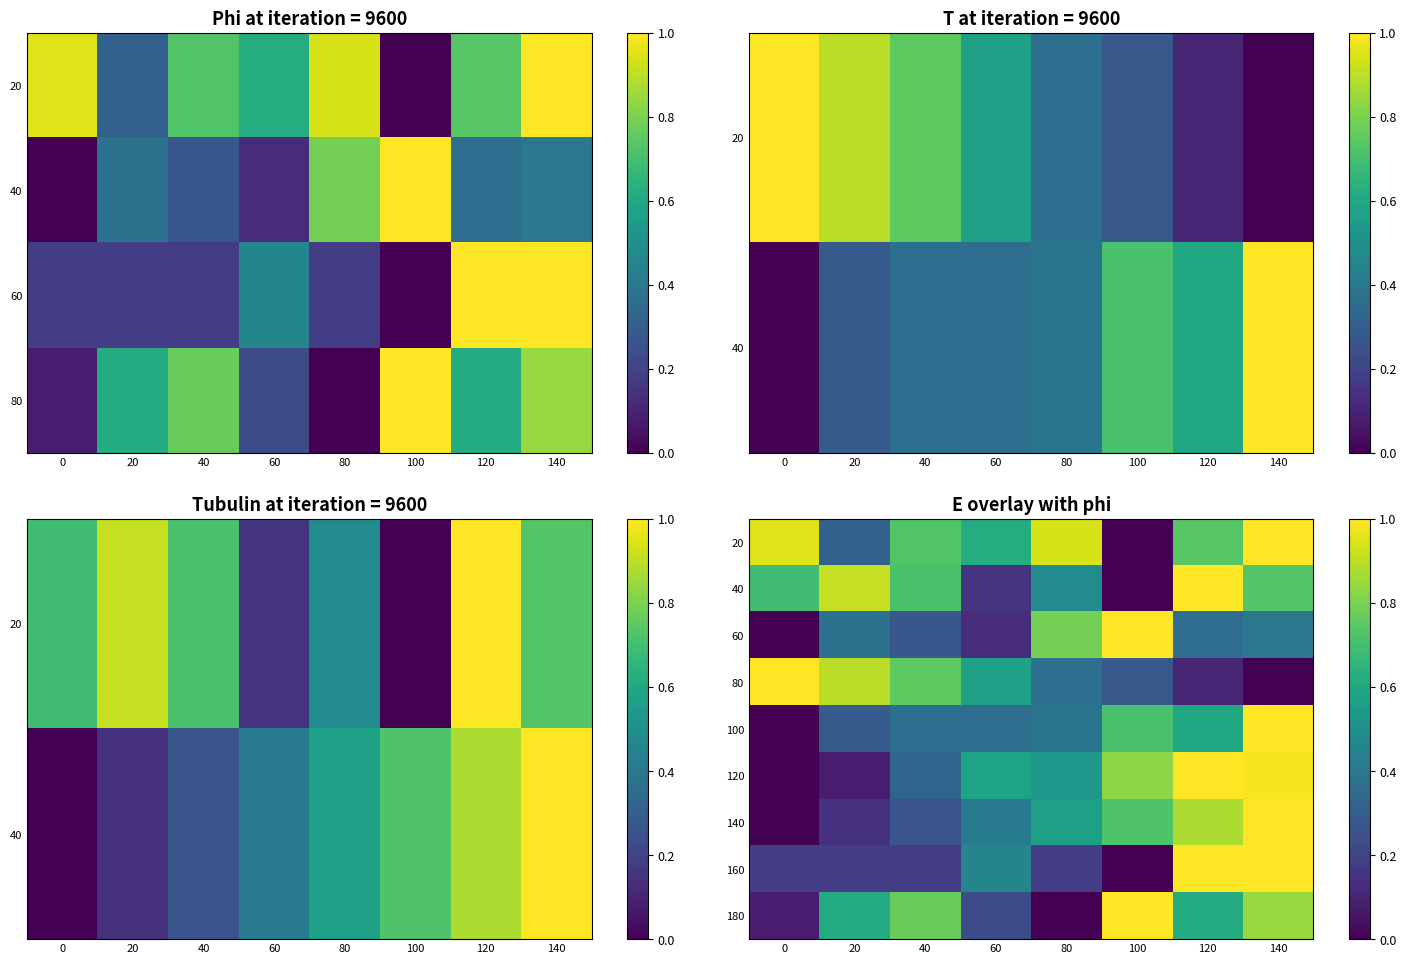

What is the total value across all series at 0?

2.9